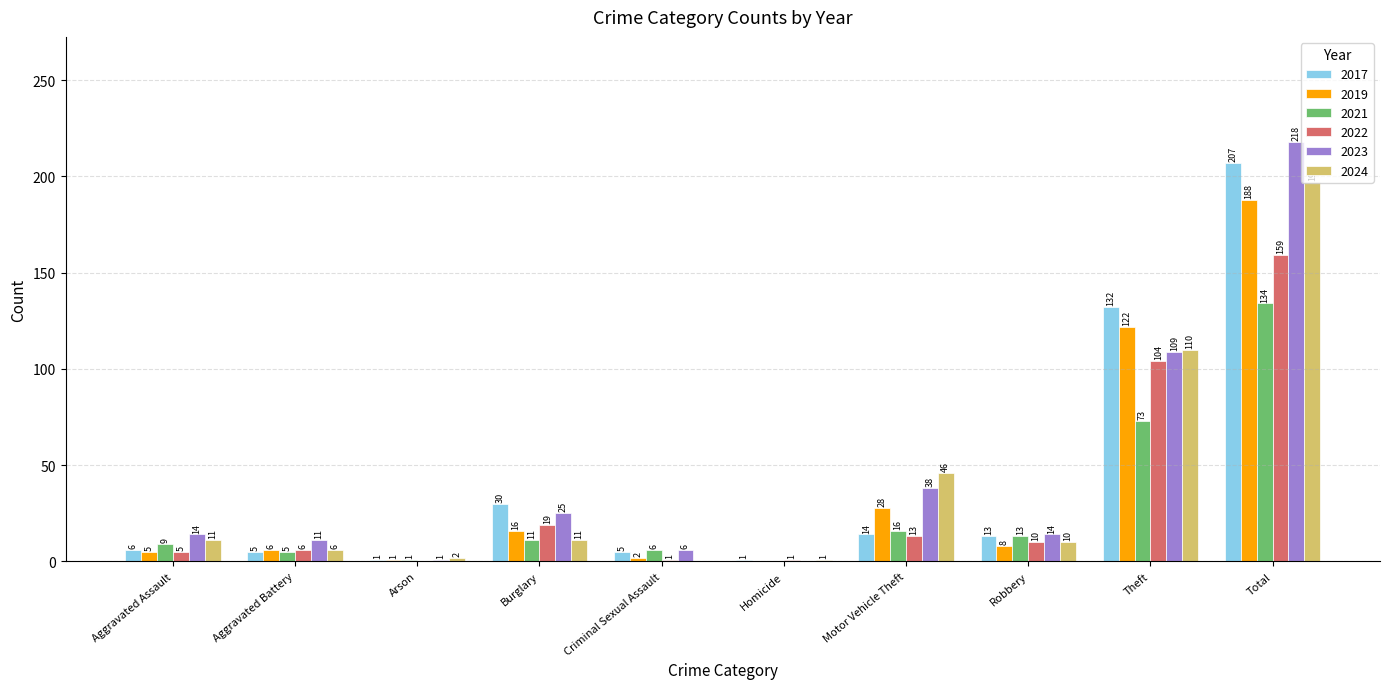

How many values in 2021 are above zero?

9